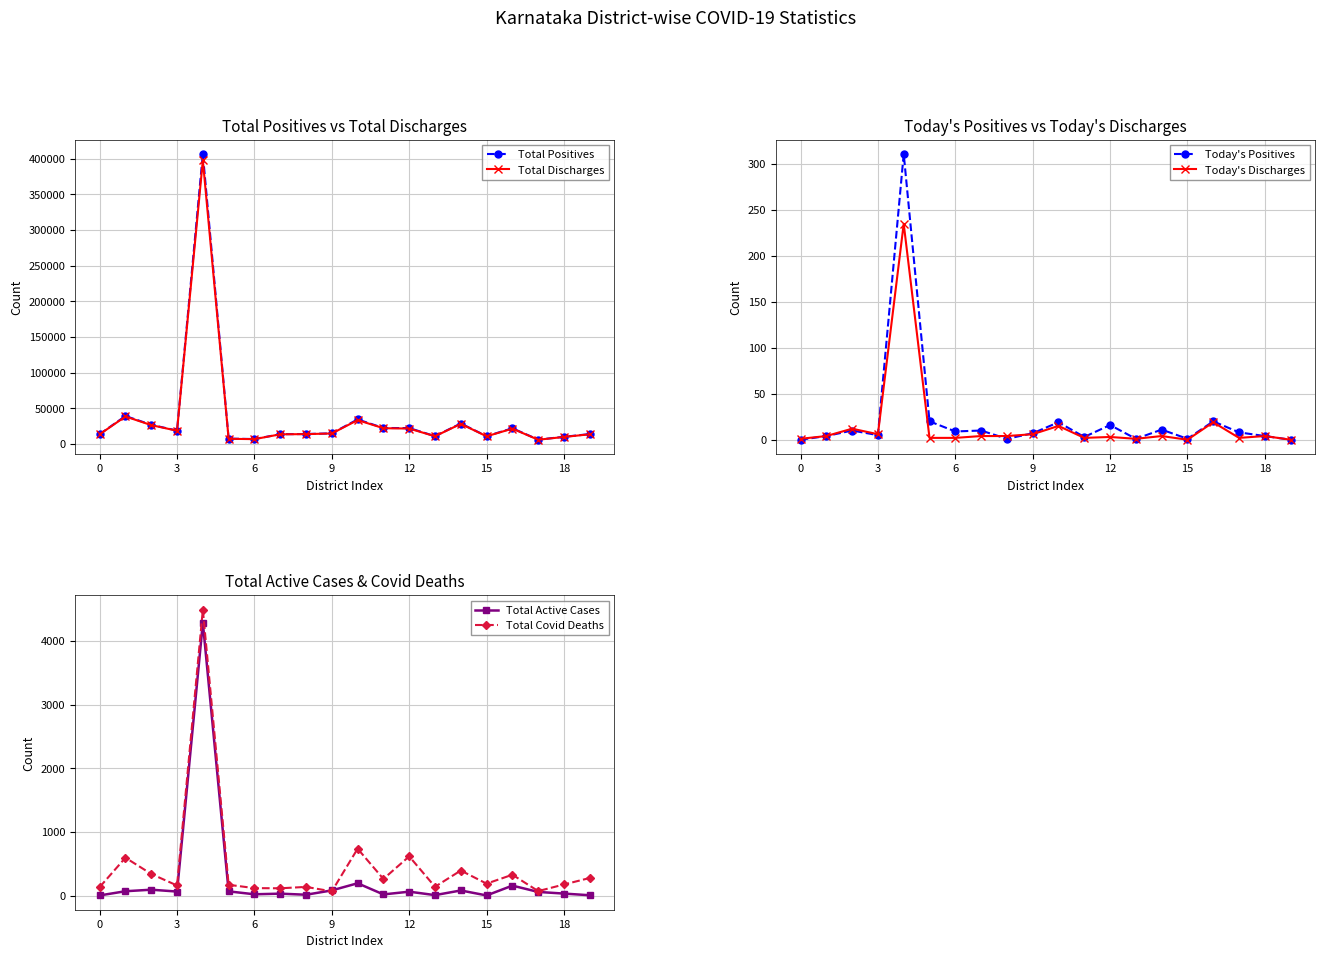

Does the chart display data point markers on the line(s)?

Yes